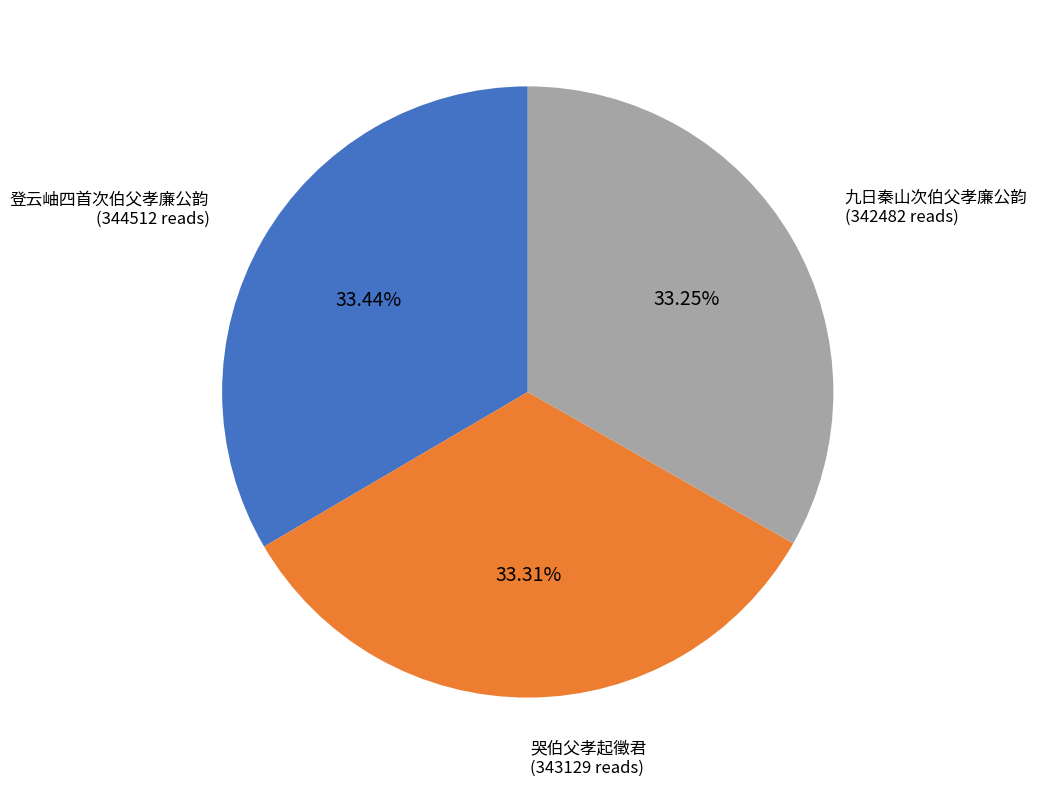

To the nearest percent, what is the combined percentage of 登云岫四首次伯父孝廉公韵 and 哭伯父孝起徵君?

67%